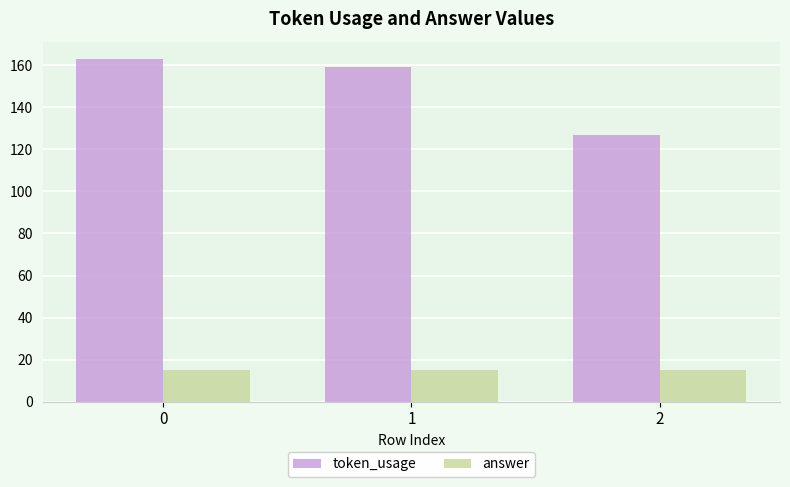

Is the value of answer at 0 greater than the value of token_usage at 1?

No